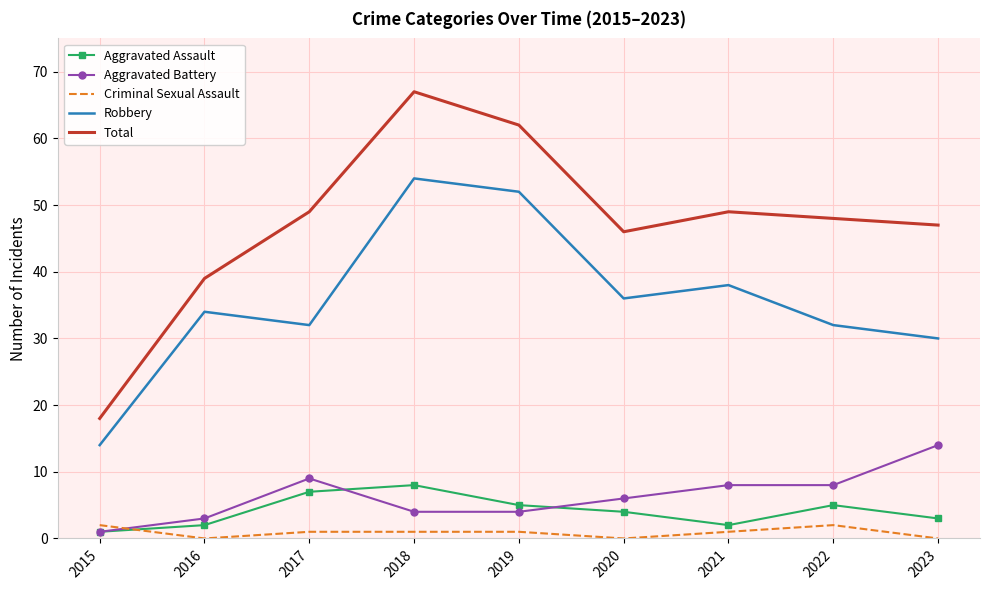

True or false: Total and Aggravated Battery cross at least once.

False